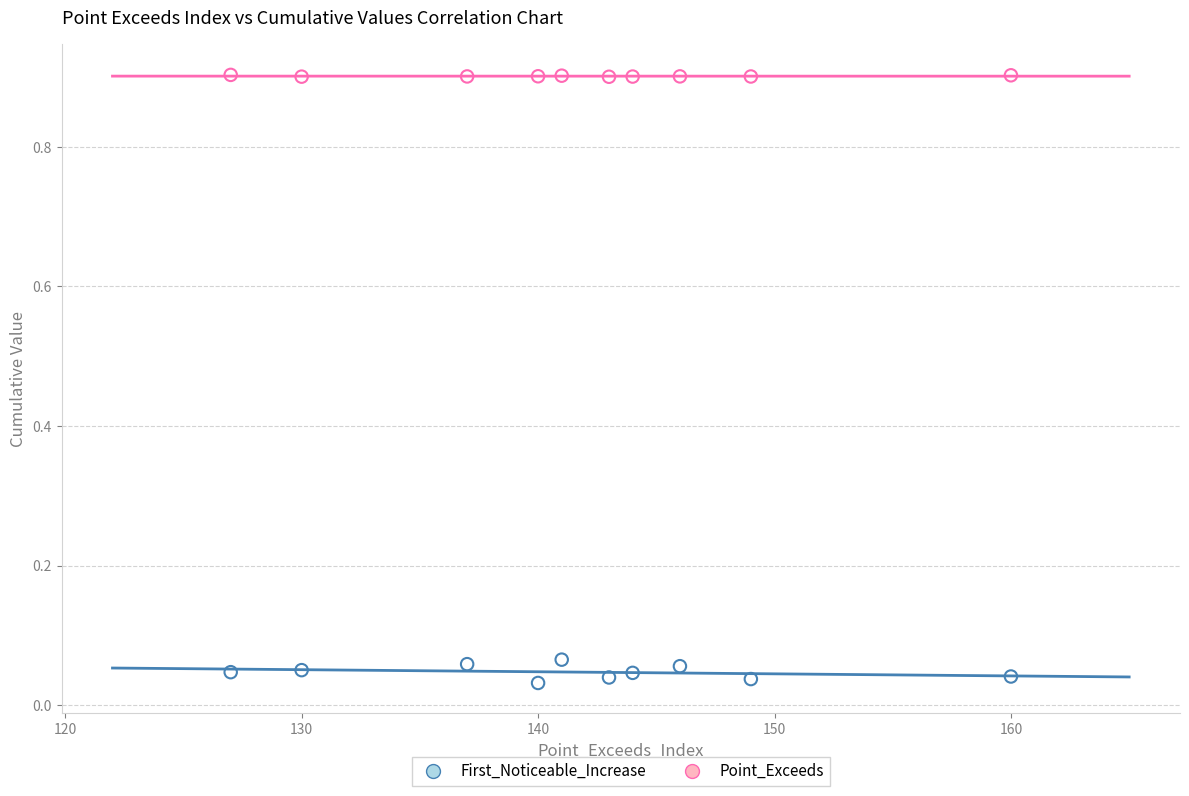

Across all data points, what is the range of X values (max minus min)?

33.0